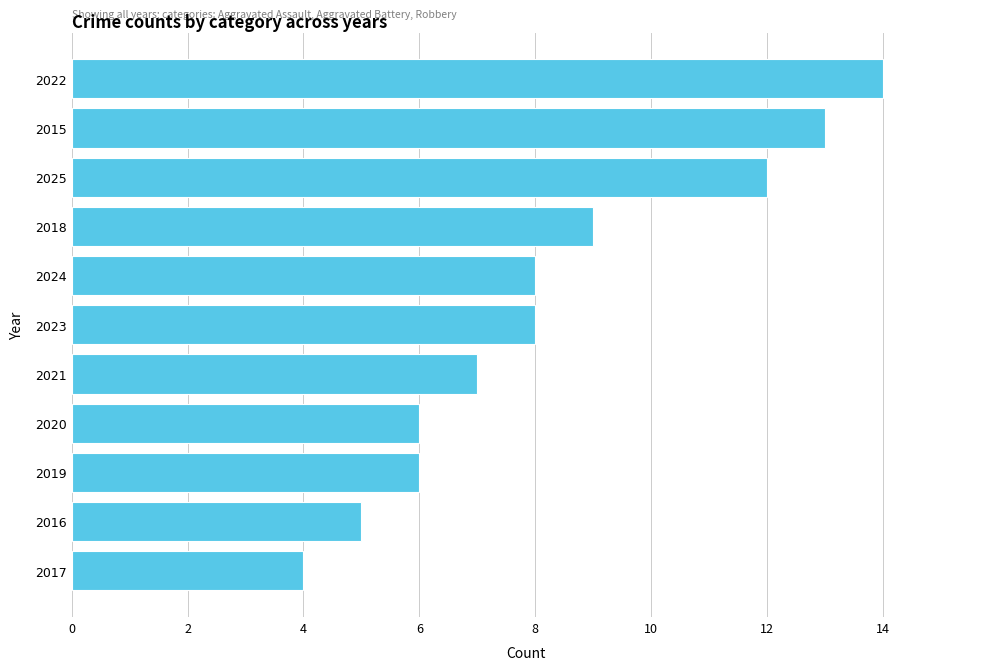

What is the average value?

8